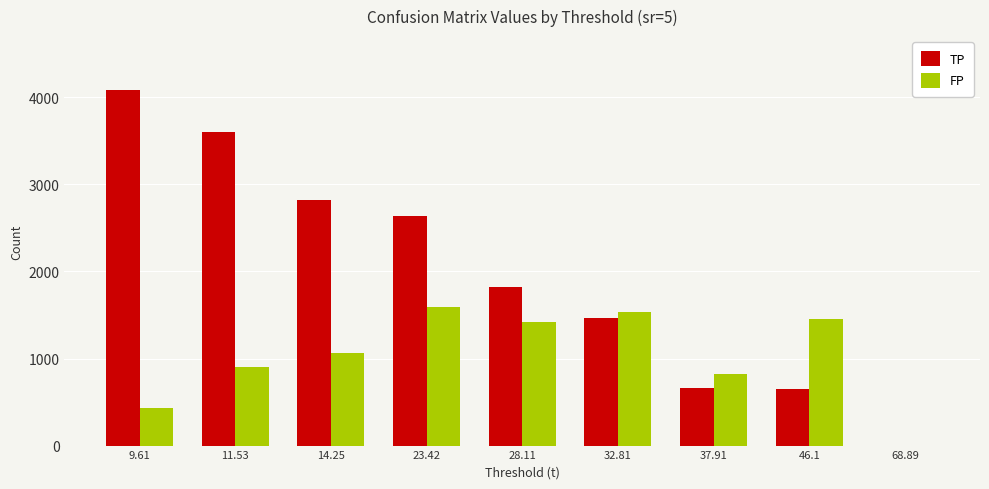

What is the highest value of the FP series?

1594.7